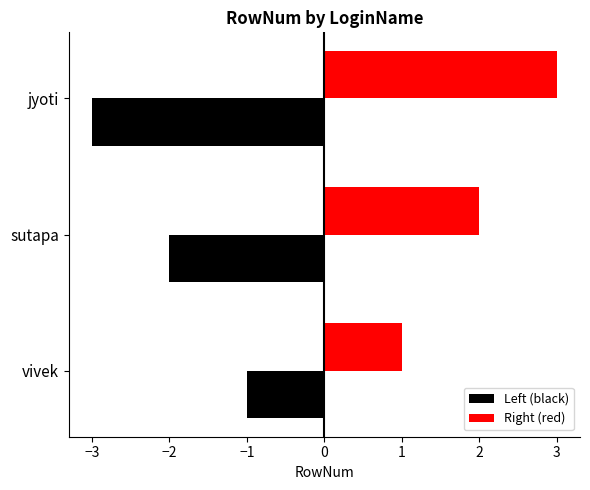

What is the value of the Right (red) bar at the 2nd from the left?

2